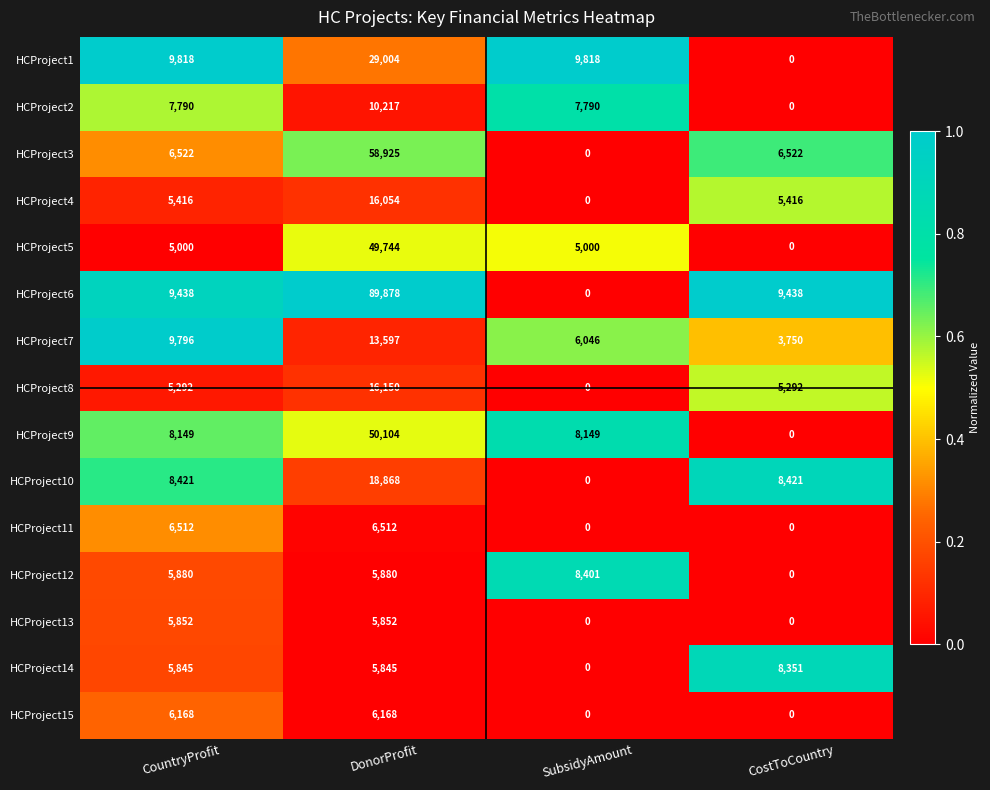

The HCProject7 series shows 3750 at CostToCountry. True or false?

True